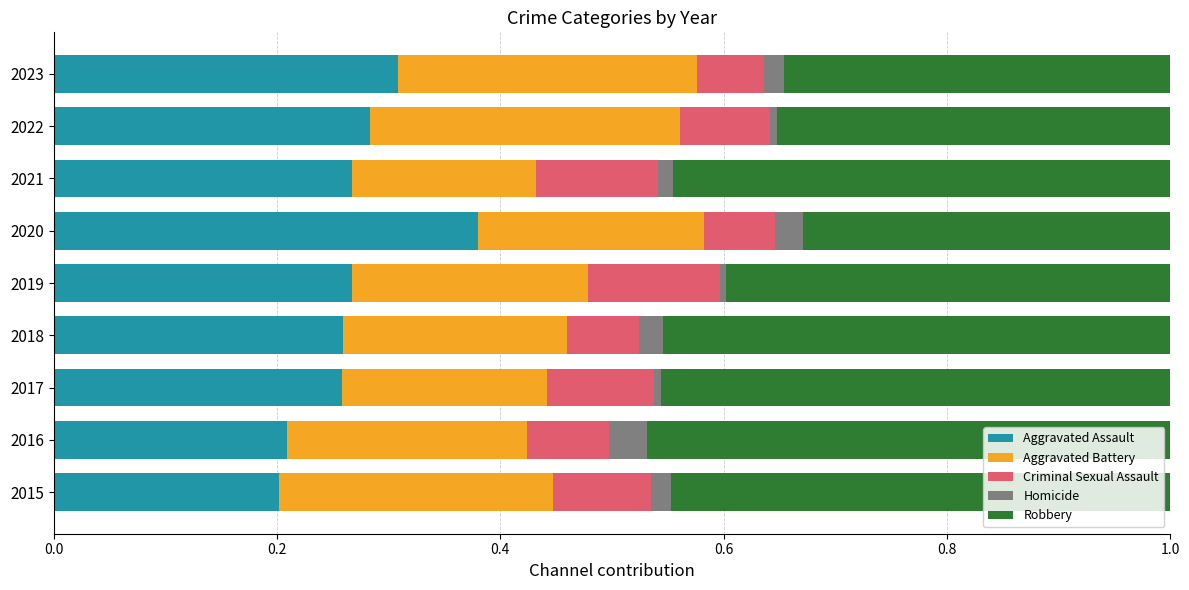

At which label does Aggravated Assault reach its peak?

2020